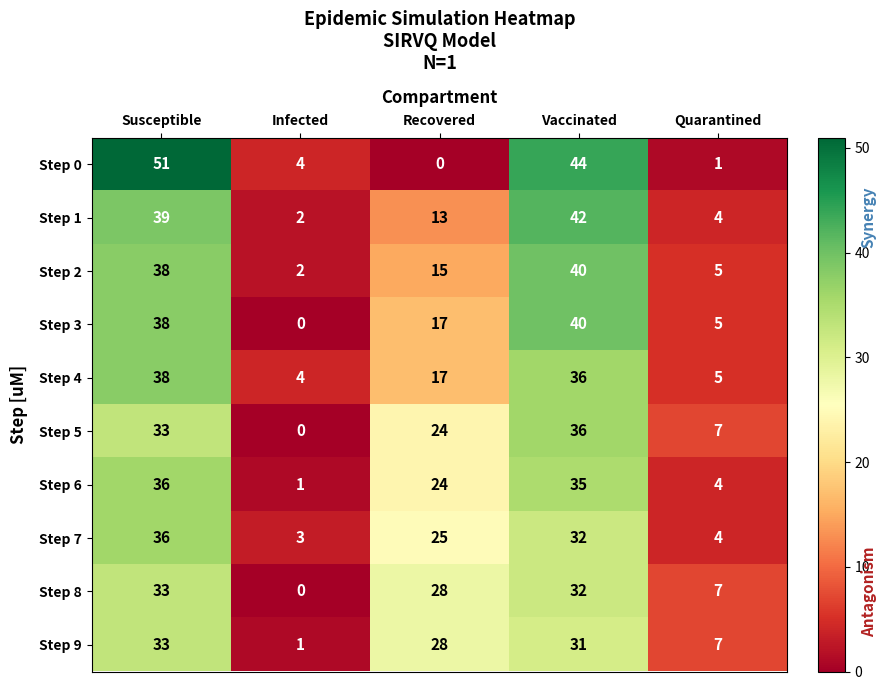

What is the greatest value displayed?

51